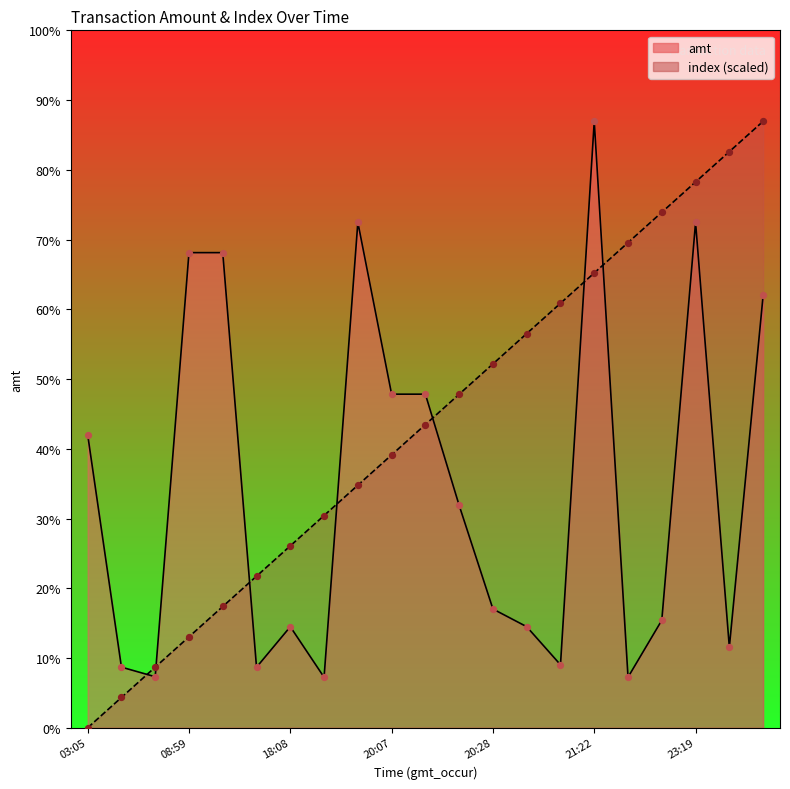

Which series has the widest spread of Y values?

index